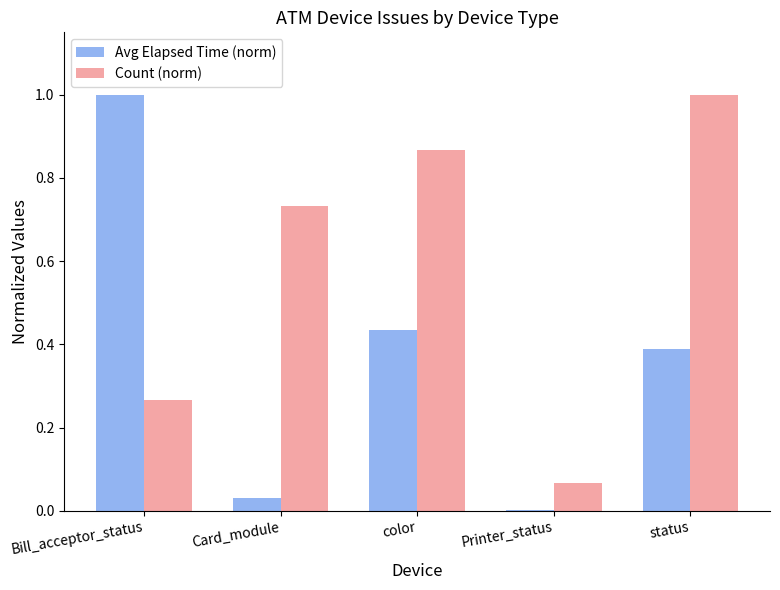

What is the sum of all Avg Elapsed Time (norm) values?

1.9